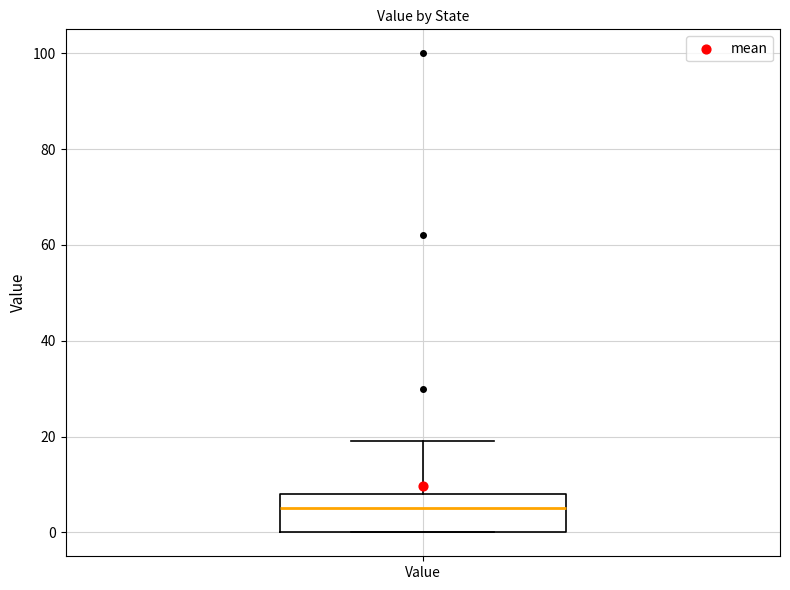

Where is the upper edge of the box for Value on the y-axis? The values are not printed on the chart, so give them approximately, as read against the axis.

8